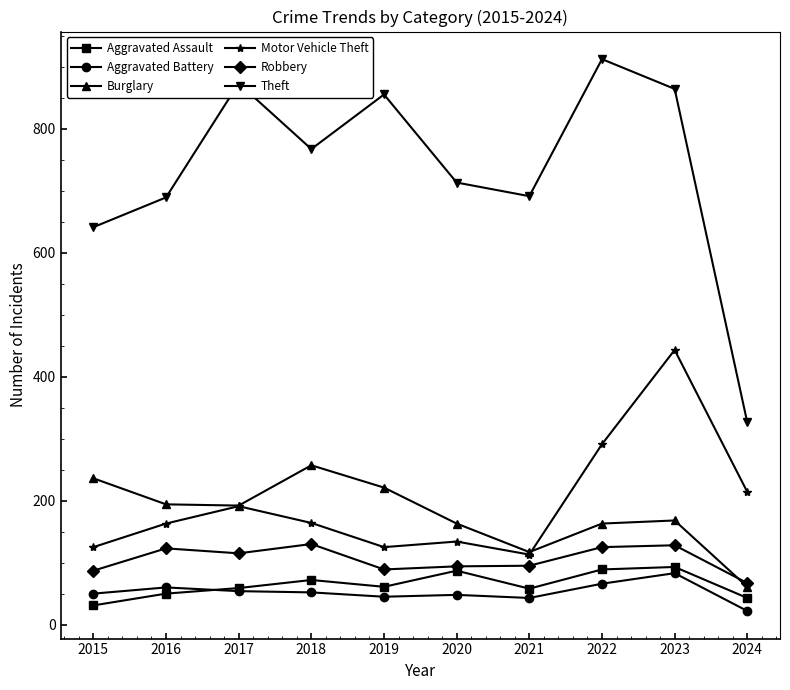

What are all the series names shown in the legend?

Aggravated Assault, Aggravated Battery, Burglary, Motor Vehicle Theft, Robbery, Theft